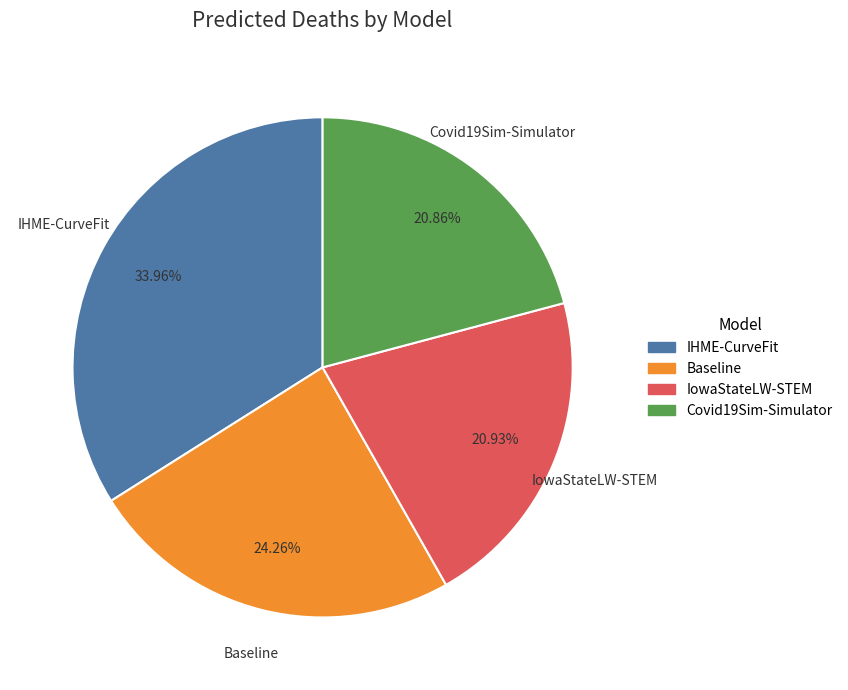

To the nearest percent, what portion does IHME-CurveFit represent?

34%